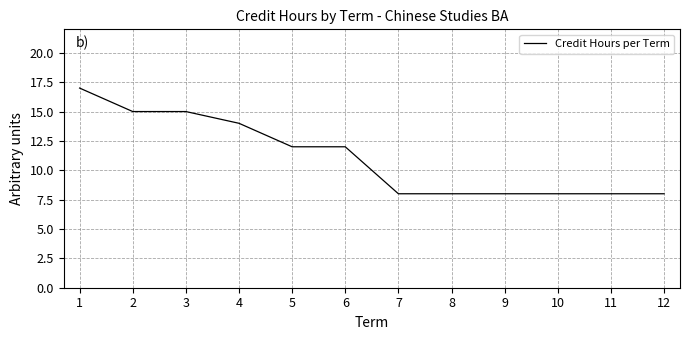

Which has a higher value, 3 or 5?

3